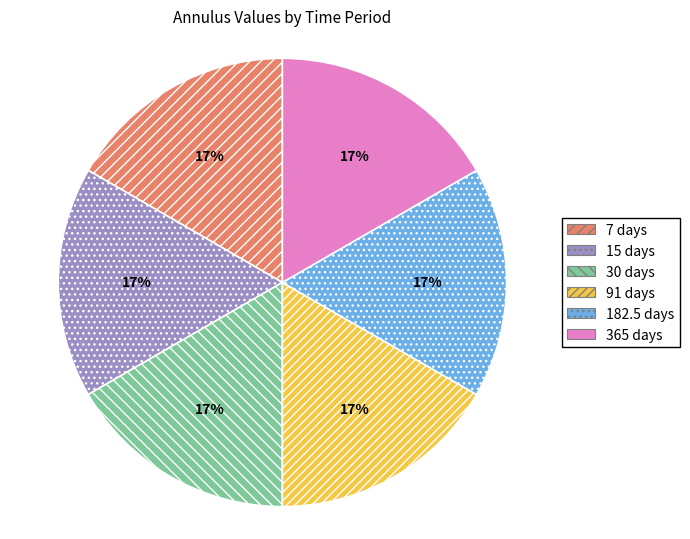

To the nearest percent, what portion does 15 days represent?

17%